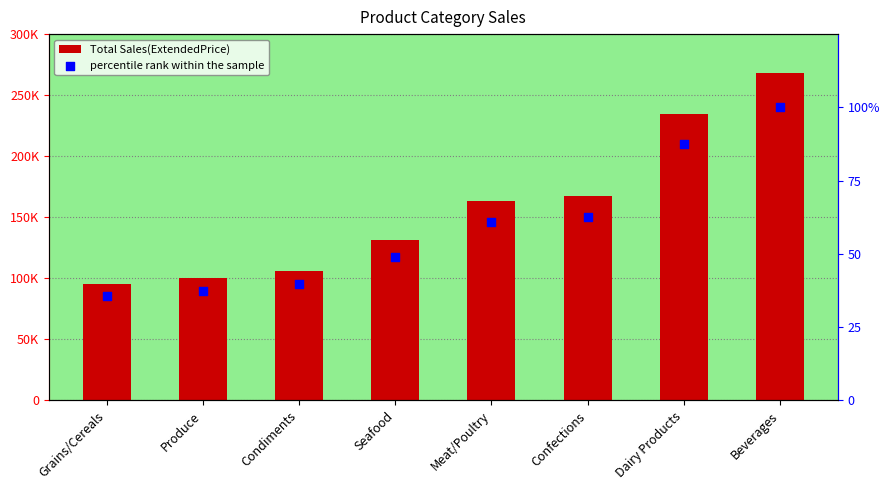

At how many categories does at least one series exceed 251915?

1